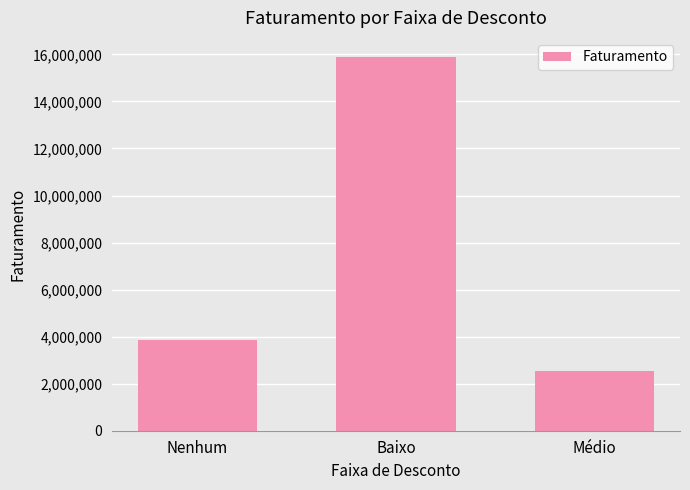

What is the average value?

7439633.8